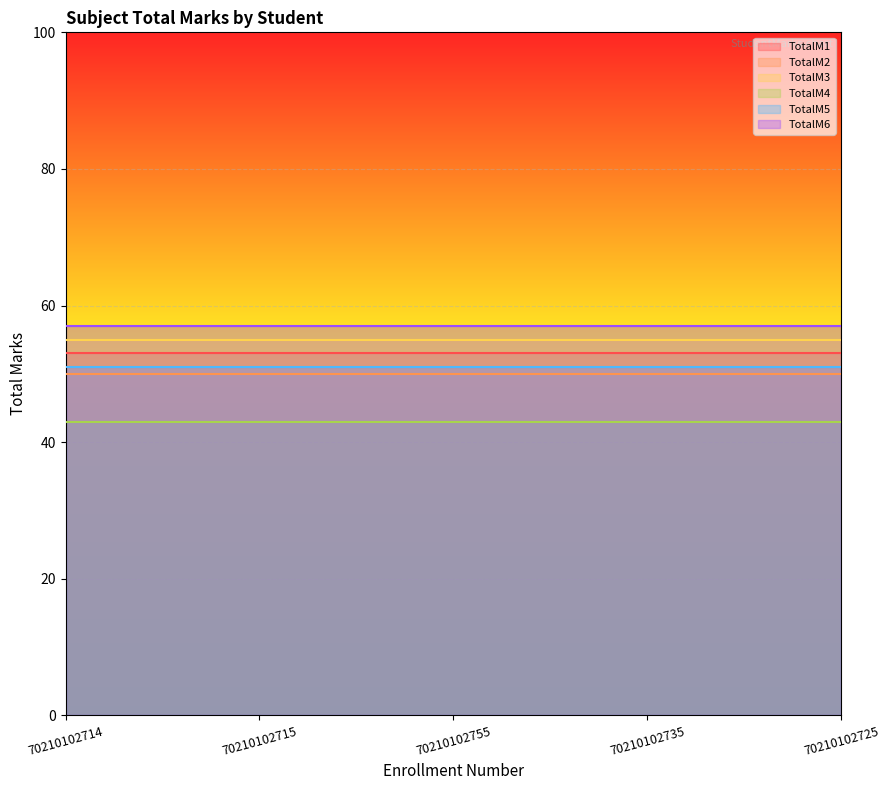

What is the label of the 1st point from the right?

70210102725